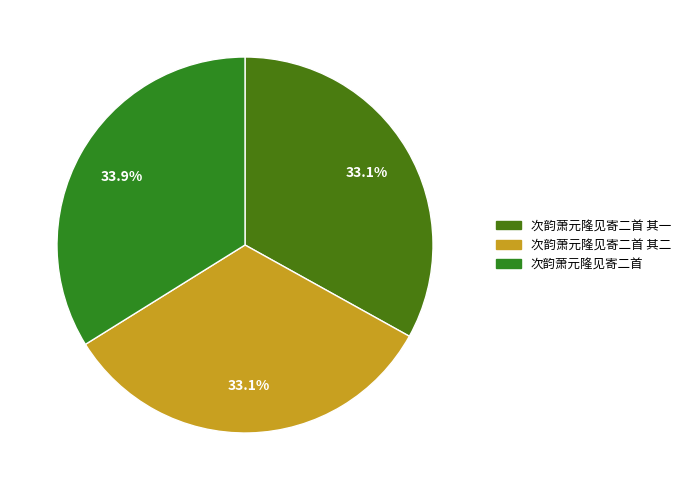

What percentage is the 次韵萧元隆见寄二首 其二 slice, to the nearest percent?

33%